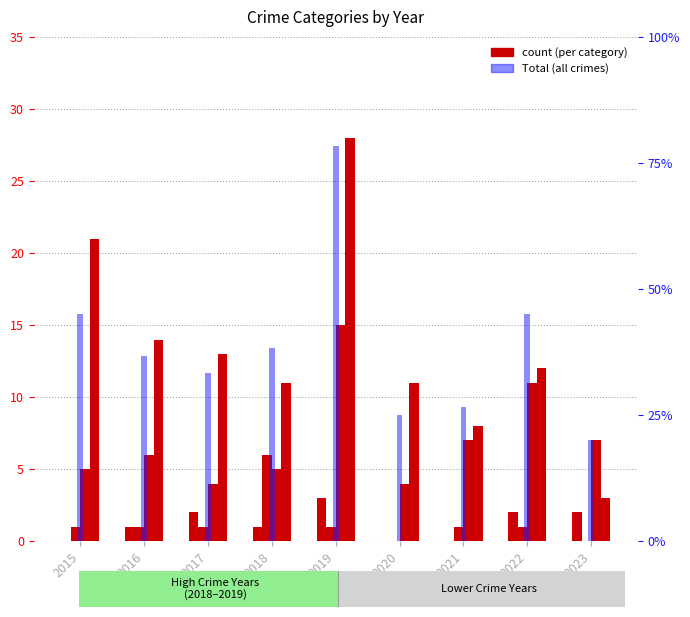

Is it true that Total equals 47 at 2019?

True